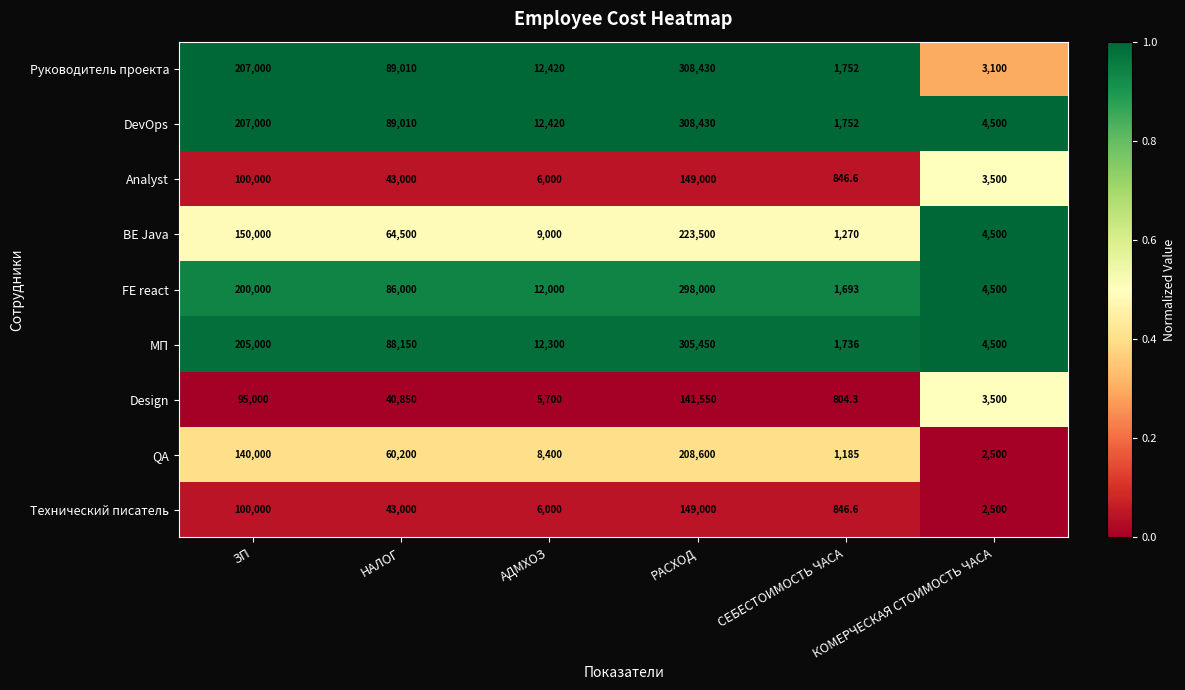

At which category does the chart reach its minimum across all series?

СЕБЕСТОИМОСТЬ ЧАСА